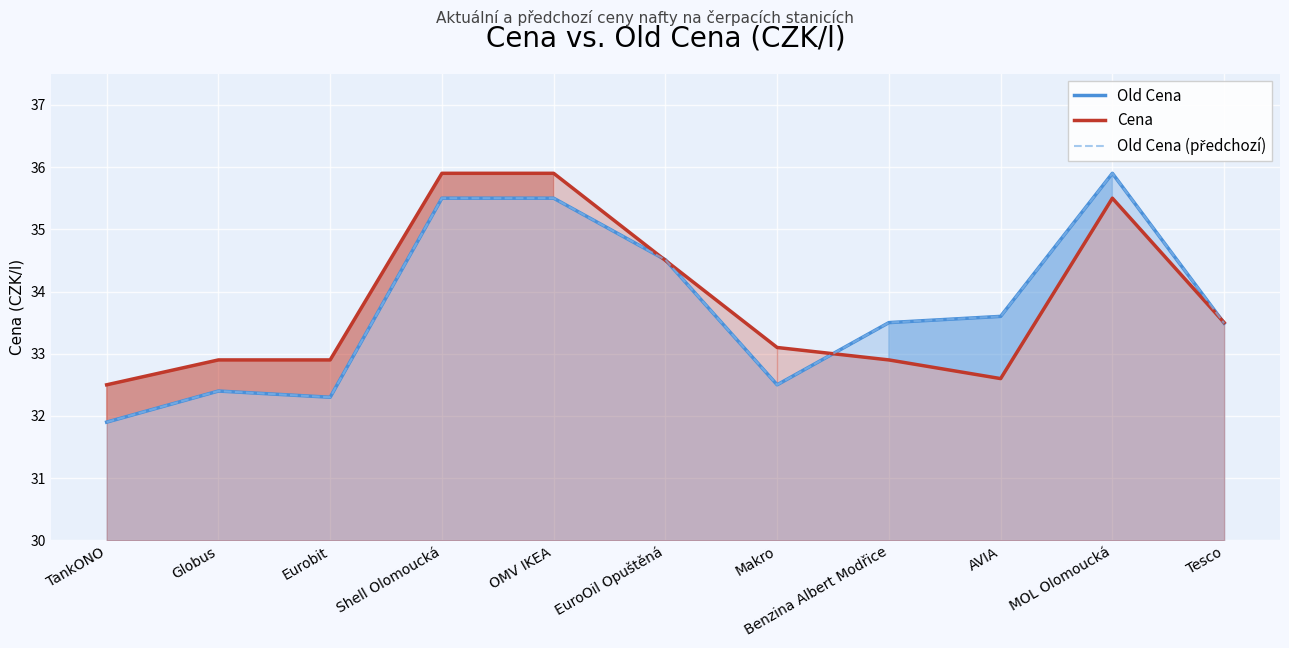

What is the greatest value displayed?

35.9